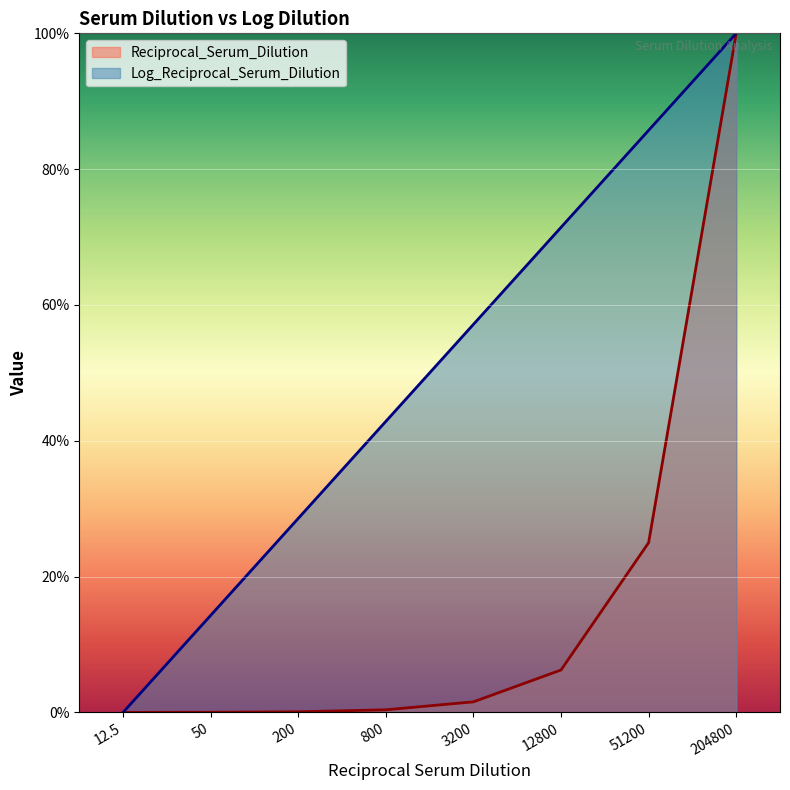

How many categories are shown in the chart?

8